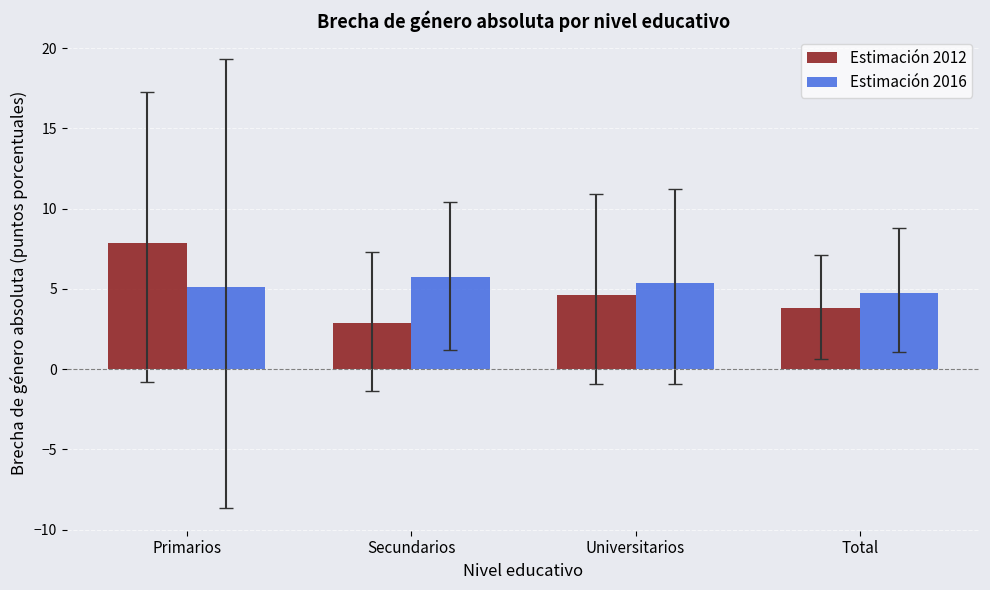

Reading right to left, extract all data points from this chart.

Estimación 2012: 3.8	4.6	2.8	7.9
Estimación 2016: 4.7	5.4	5.8	5.1